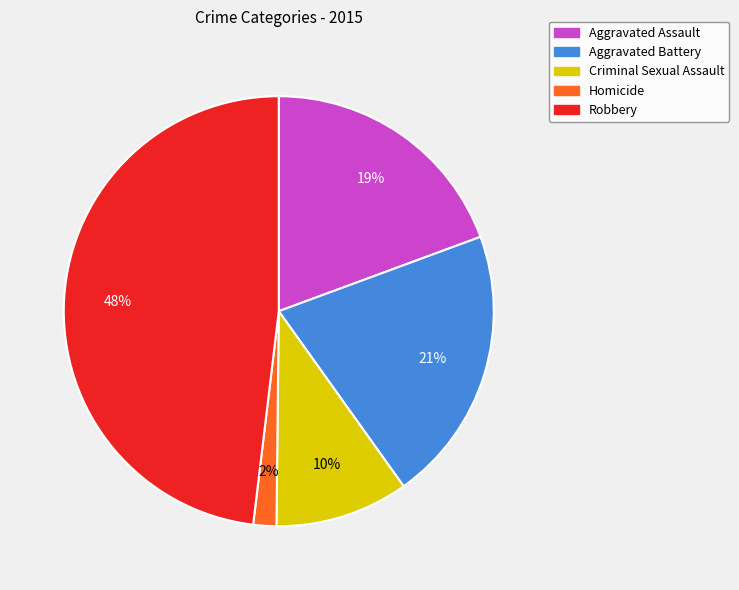

How many segments does this pie chart have?

5